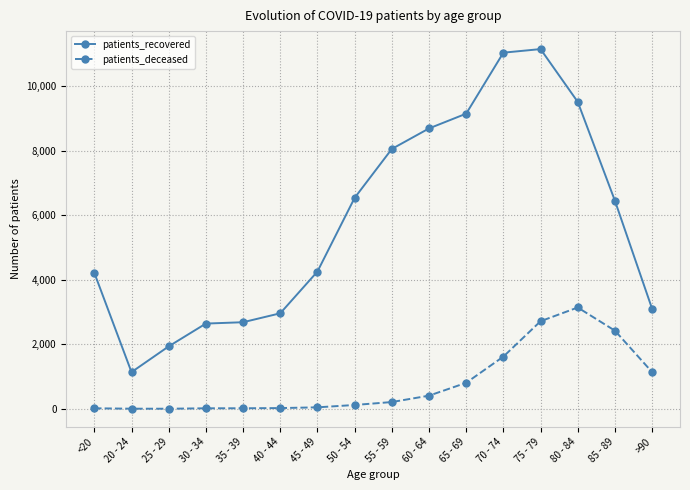

Does the chart display data point markers on the line(s)?

Yes